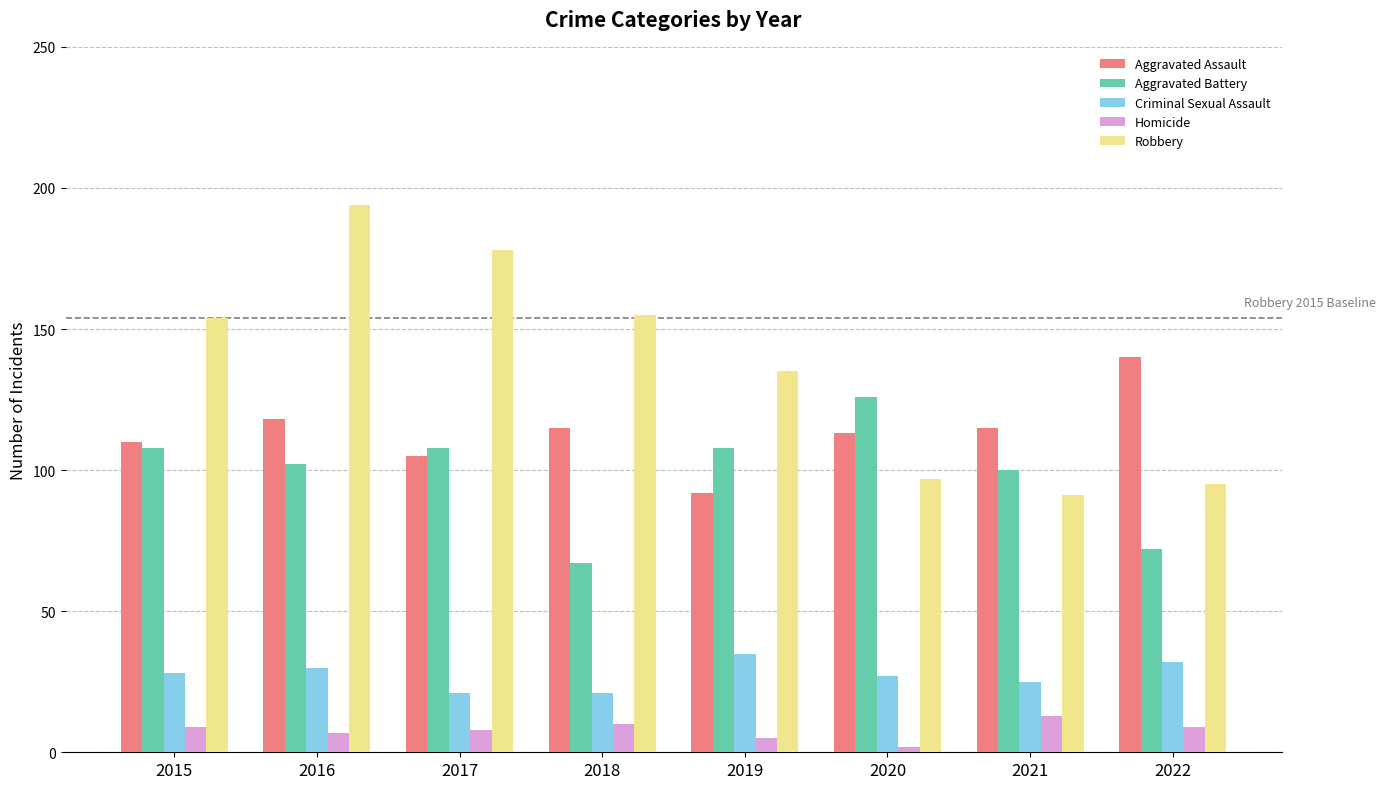

What is the difference between the highest and lowest values at 2016?

187